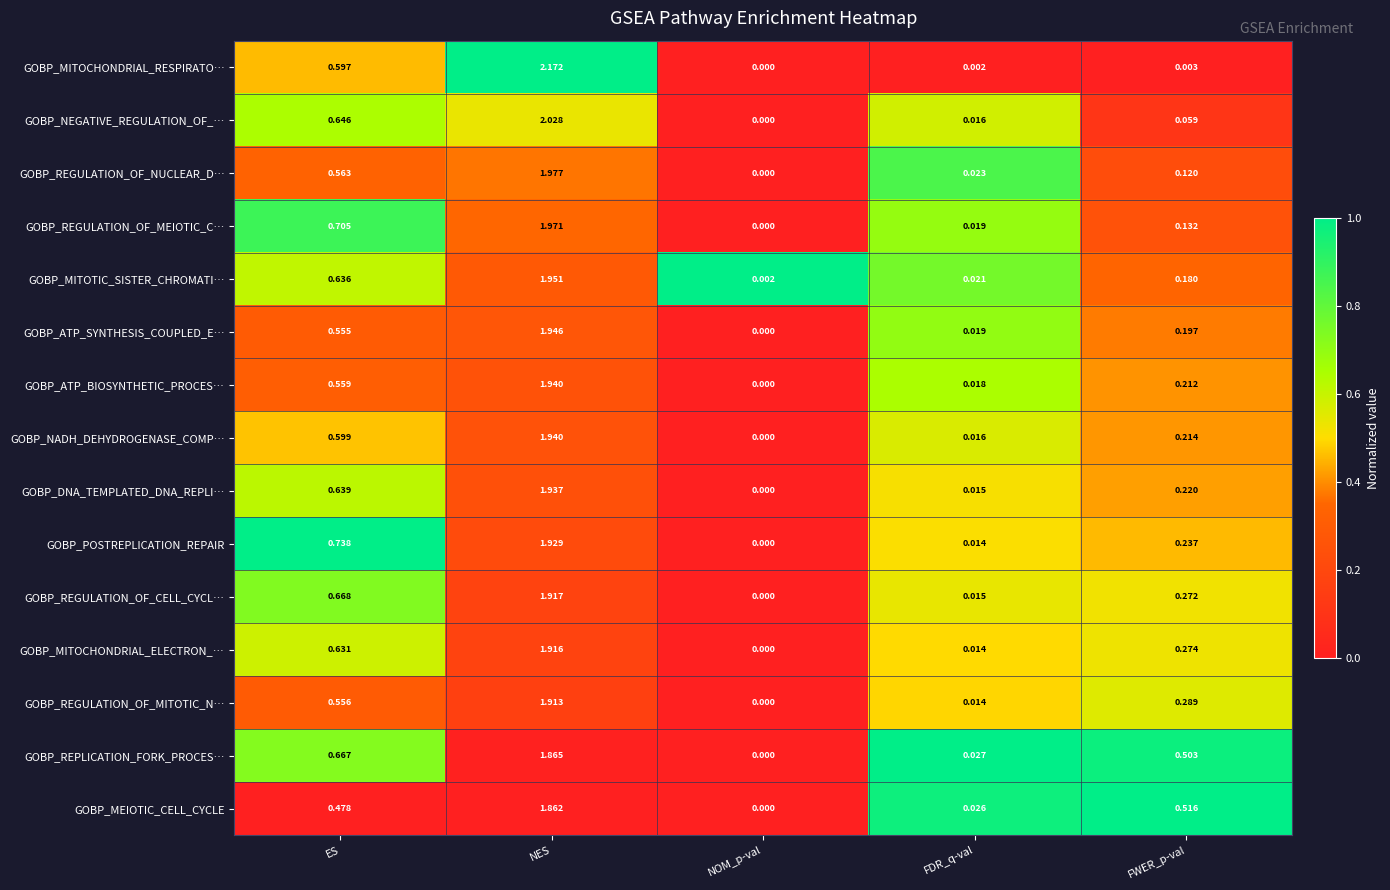

At which category does the chart reach its minimum across all series?

NOM_p-val